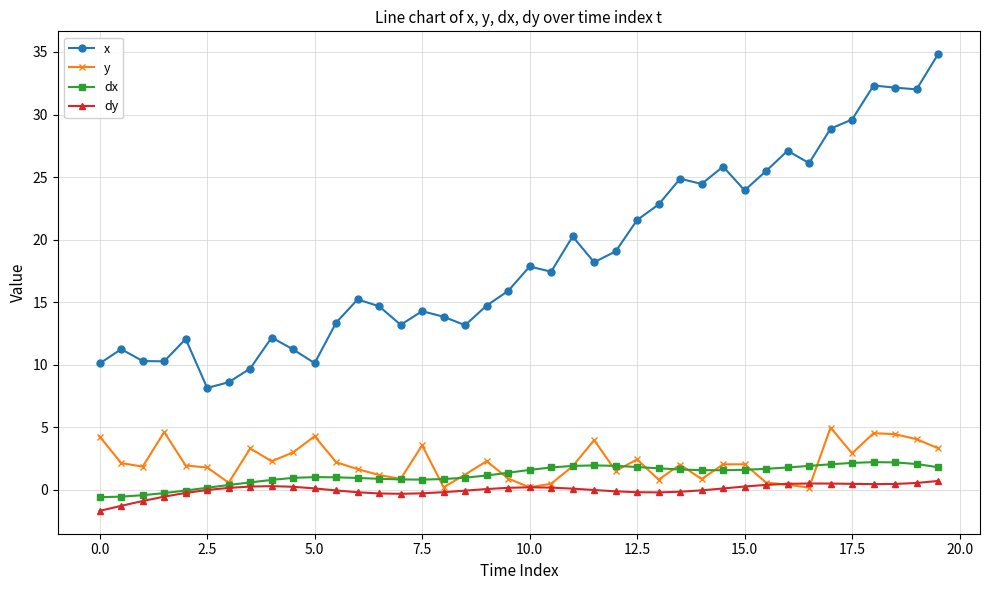

What is the highest value of the x series?

34.8